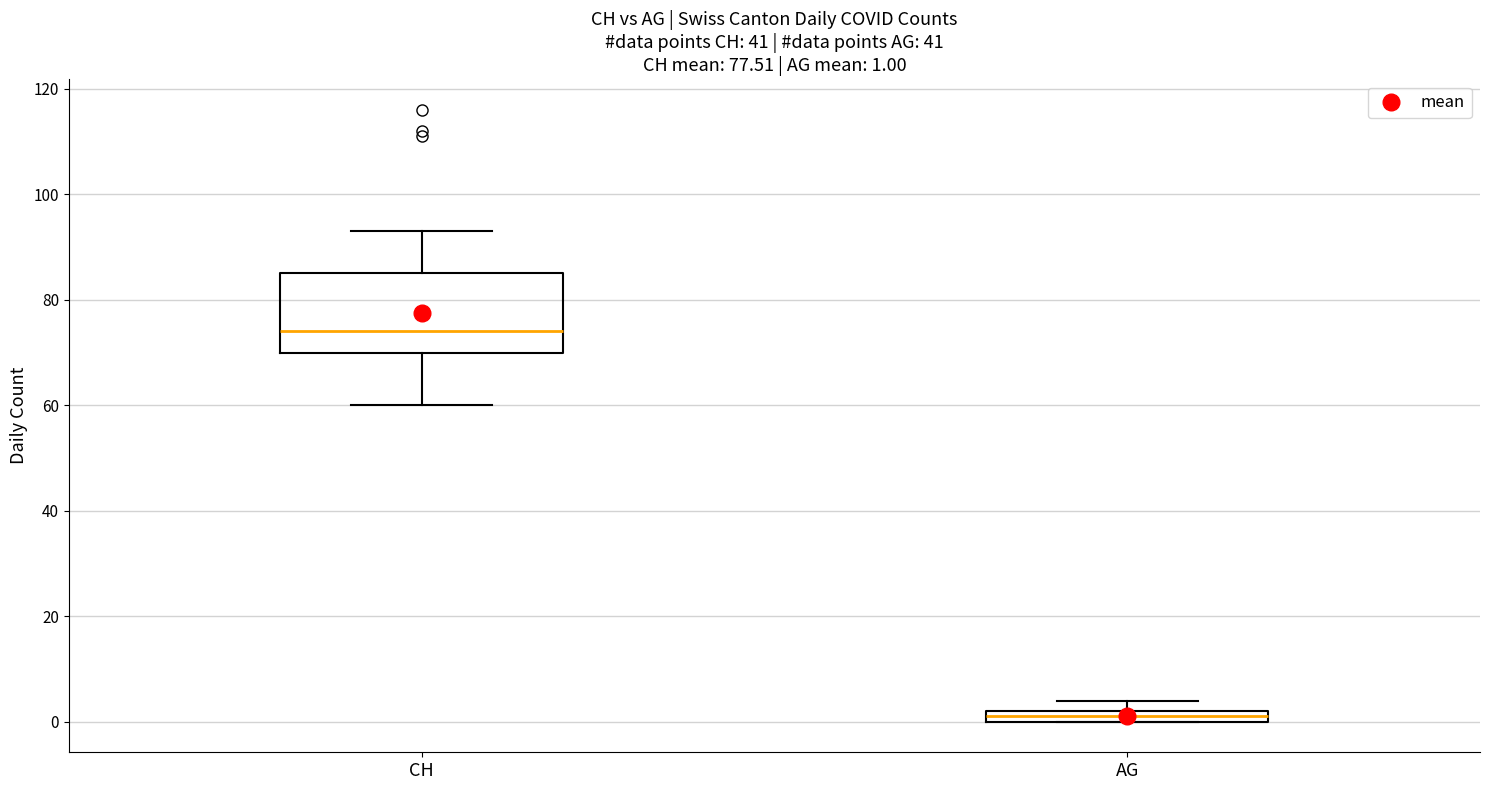

Which box is the tallest, from its lower edge to its upper edge?

CH